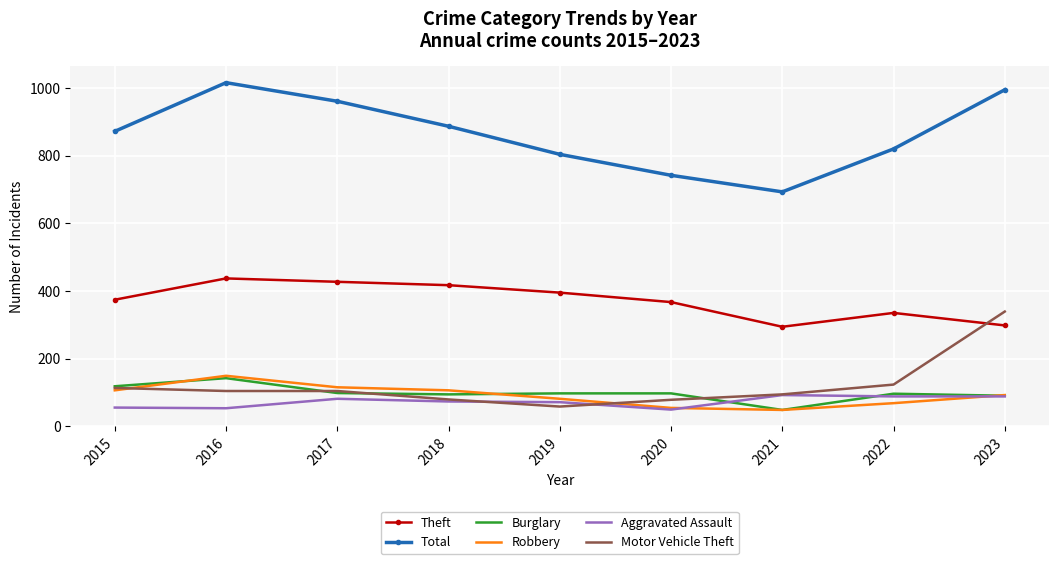

True or false: Theft and Aggravated Assault intersect in this chart.

False